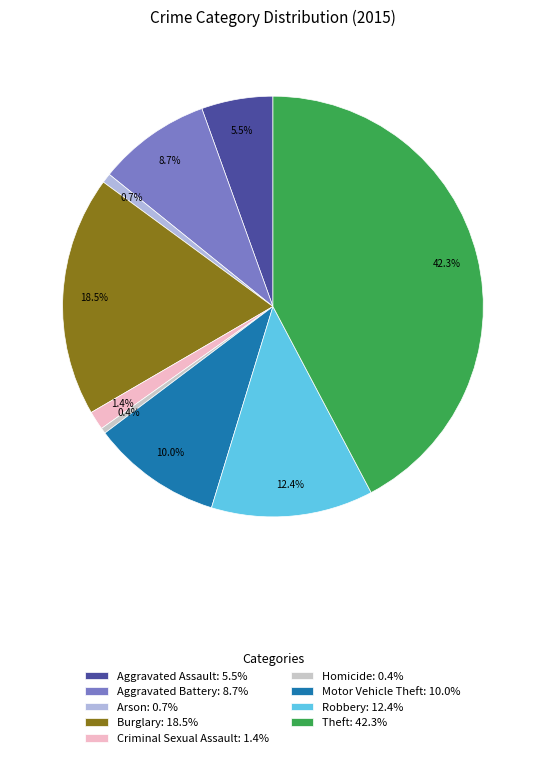

To the nearest percent, what percentage of the pie is Aggravated Assault?

5%